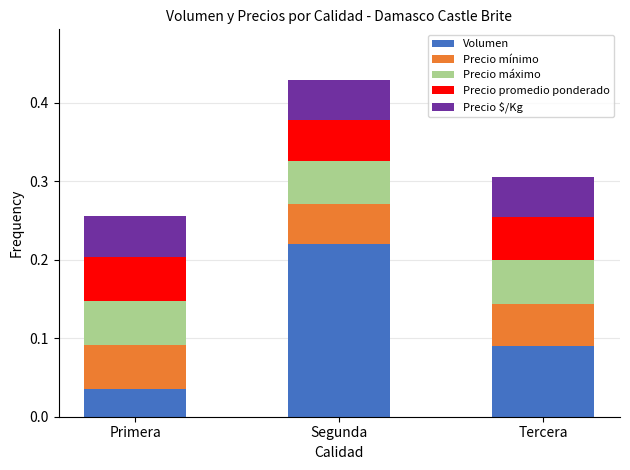

Are the bars horizontal?

No